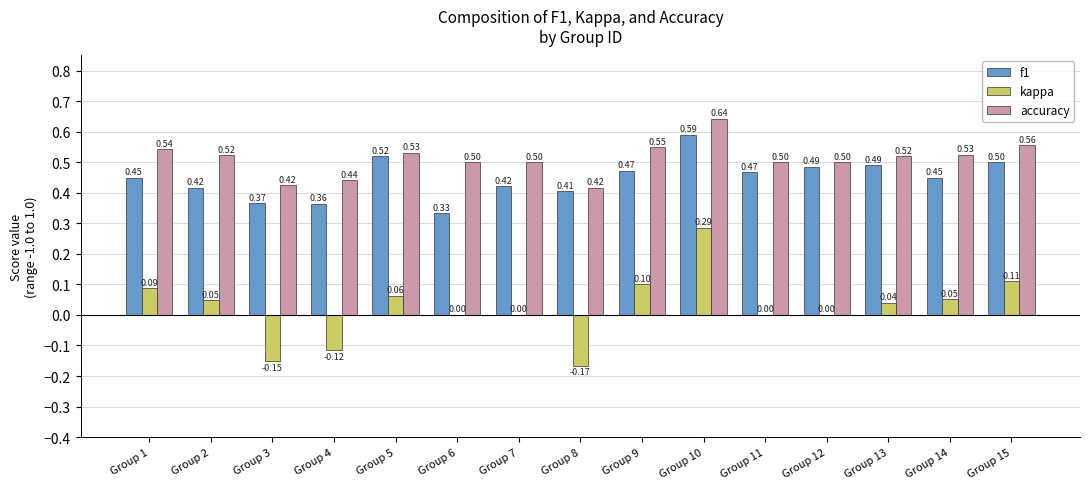

At which label does kappa first exceed 0?

Group 1